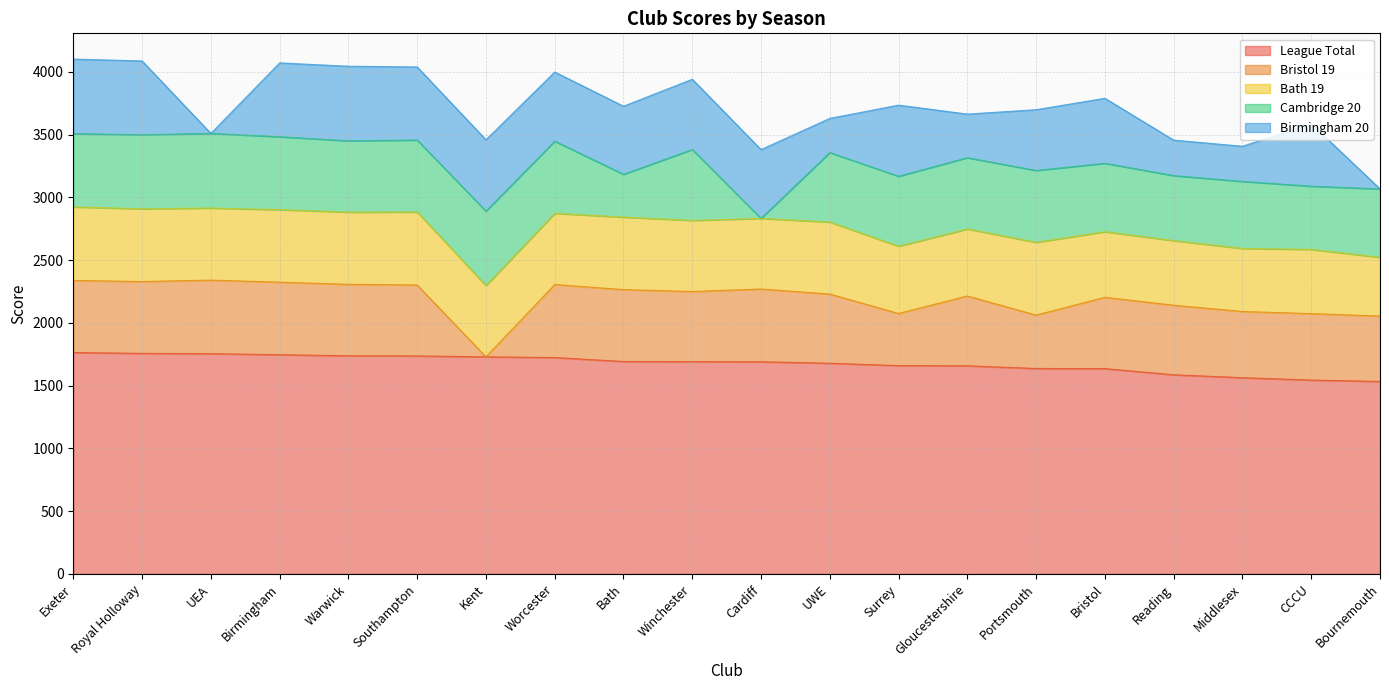

Between UEA and Cardiff, which is larger?

UEA